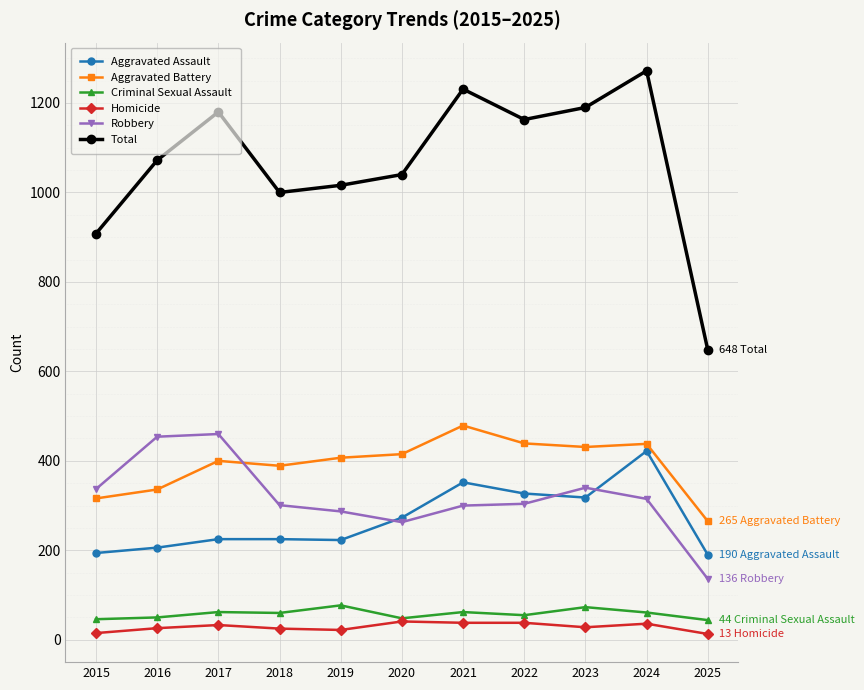

List the series in order of their peak value, lowest first.

Homicide, Criminal Sexual Assault, Aggravated Assault, Robbery, Aggravated Battery, Total